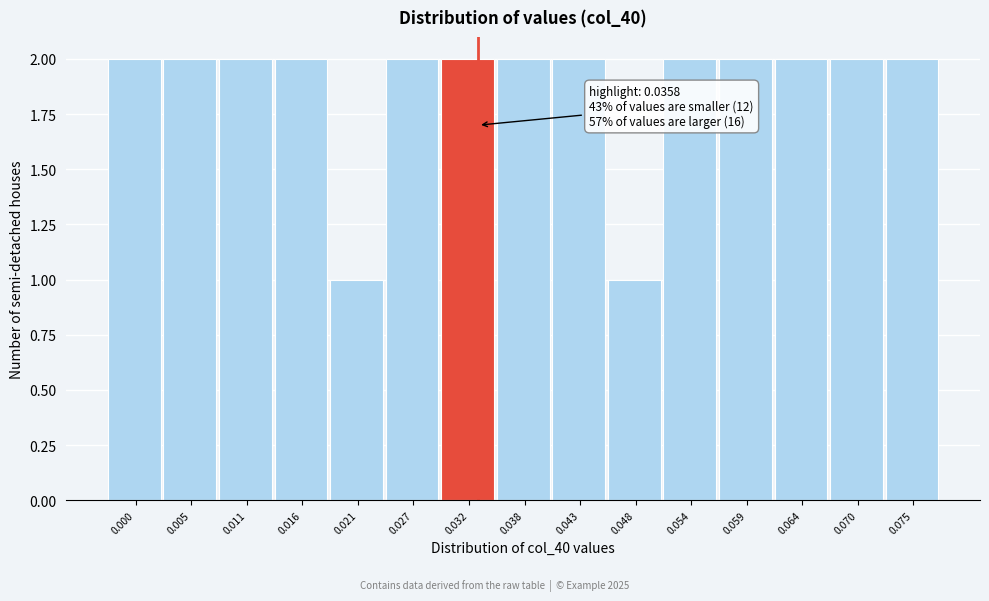

Reading left to right, transcribe all the data shown in this chart.

2	2	2	2	1	2	2	2	2	1	2	2	2	2	2